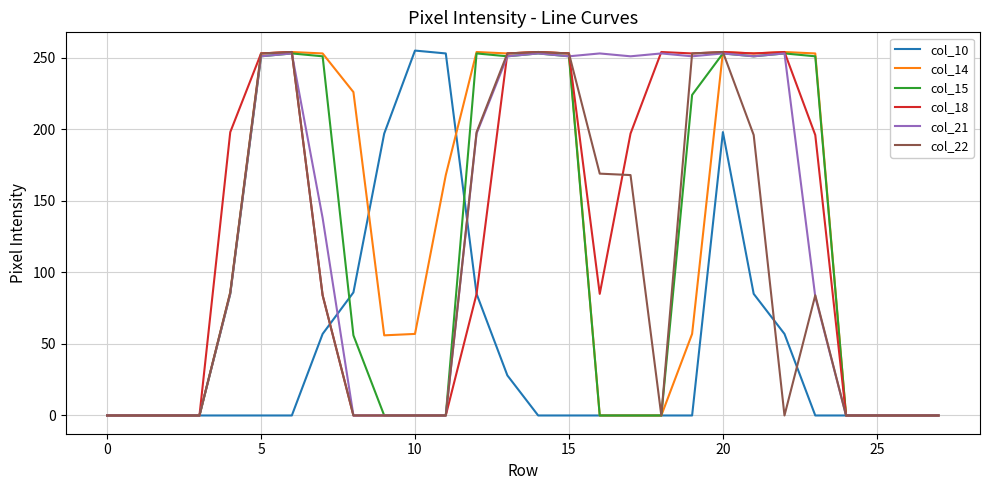

What is the maximum value shown in the chart?

255